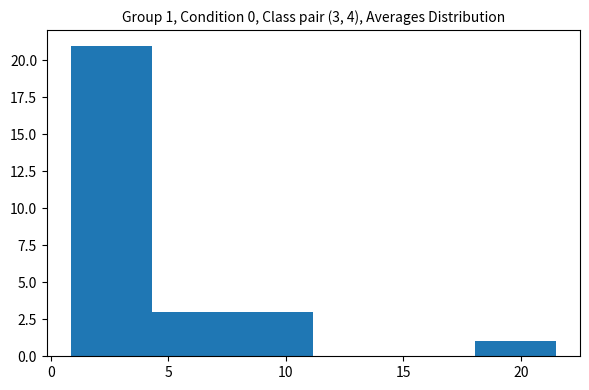

Over which range of the x-axis is the bar tallest?

1.0 to 4.5